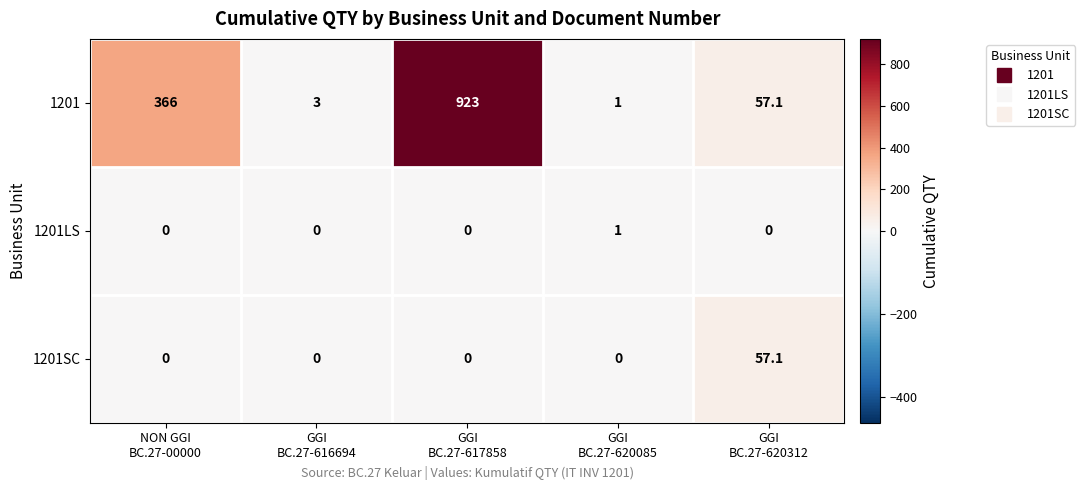

Which series has the largest total across all categories?

1201